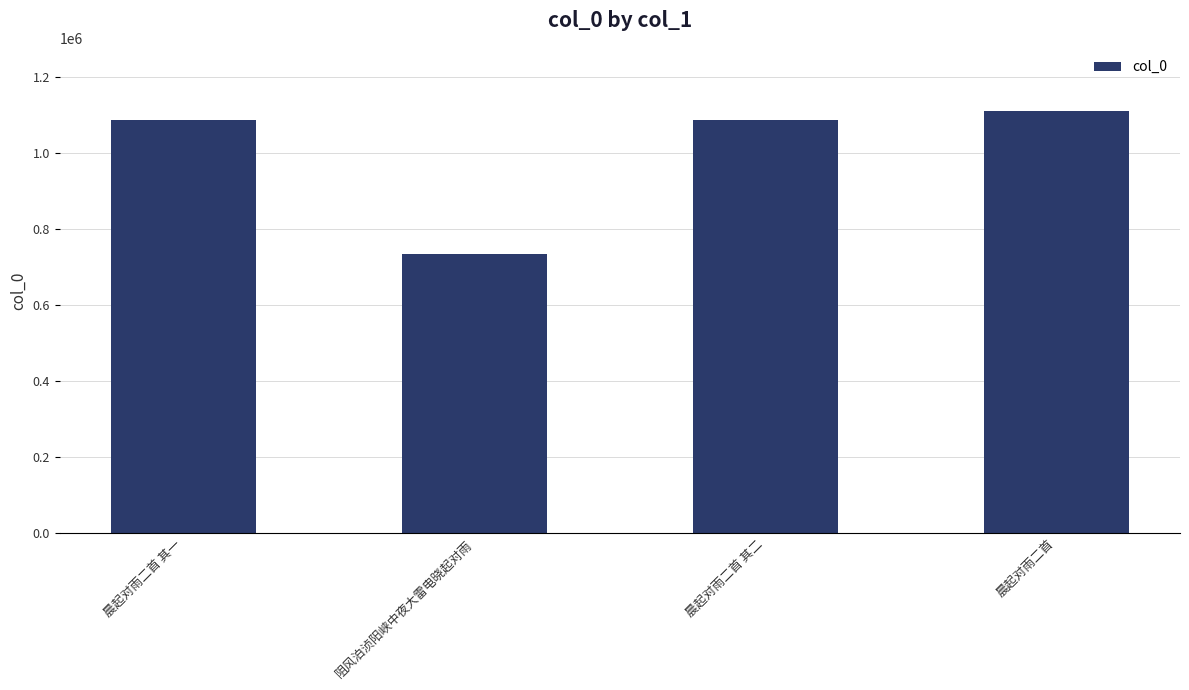

Does the chart contain stacked bars?

No